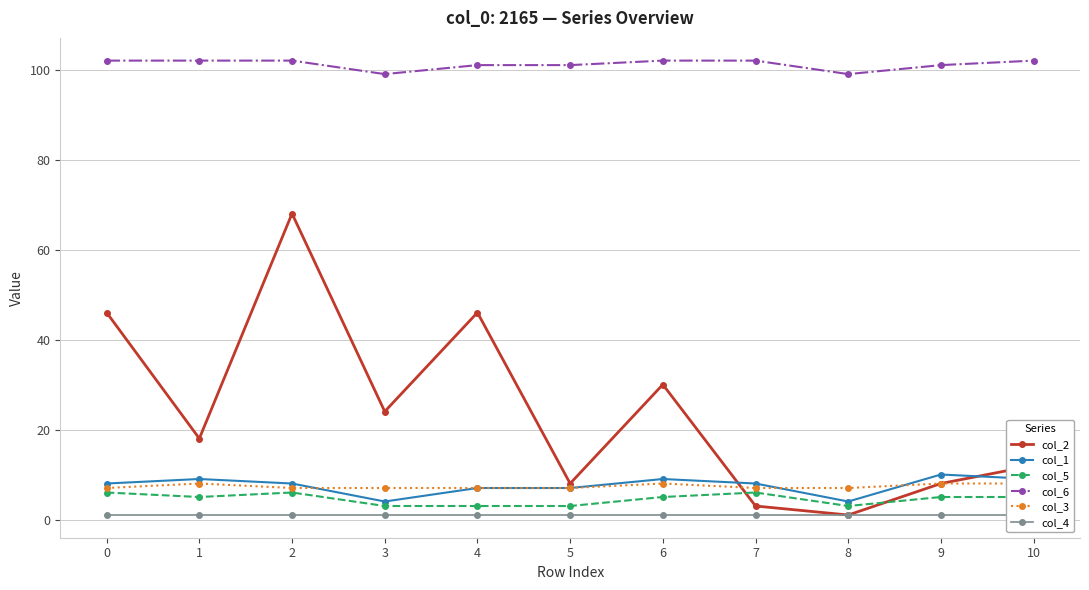

Which series has the widest spread of values?

col_2